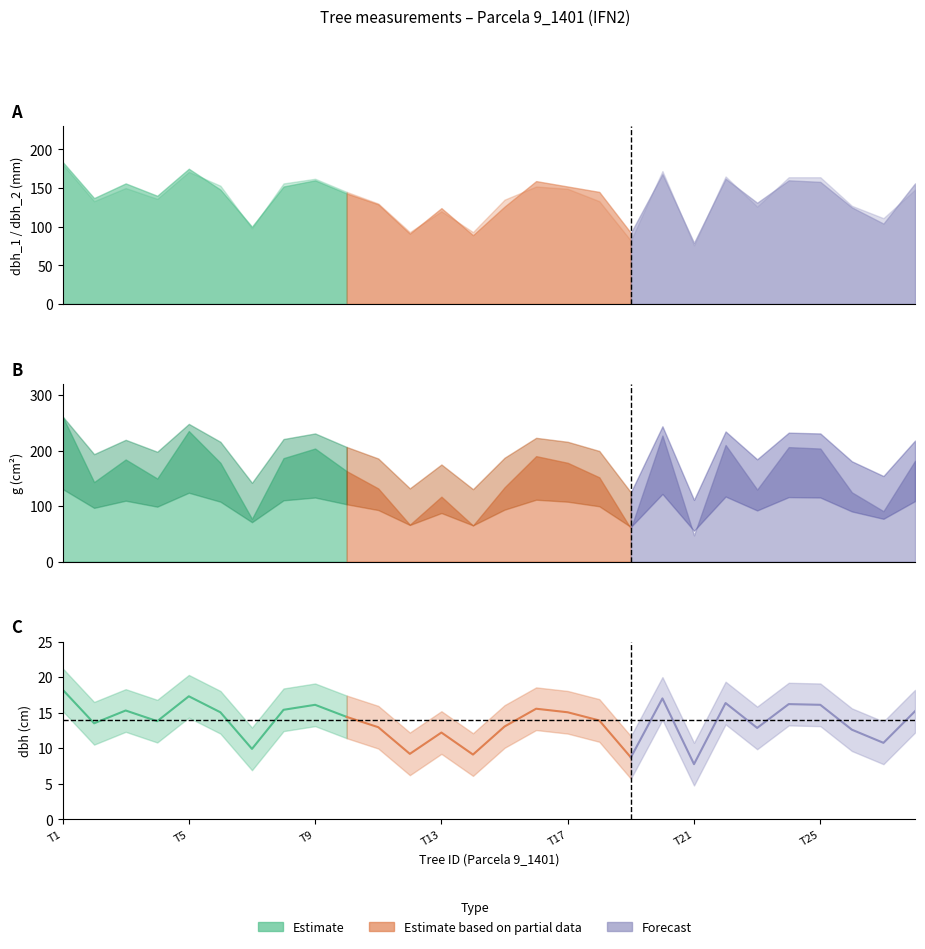

What is the minimum value shown in the chart?

7.8